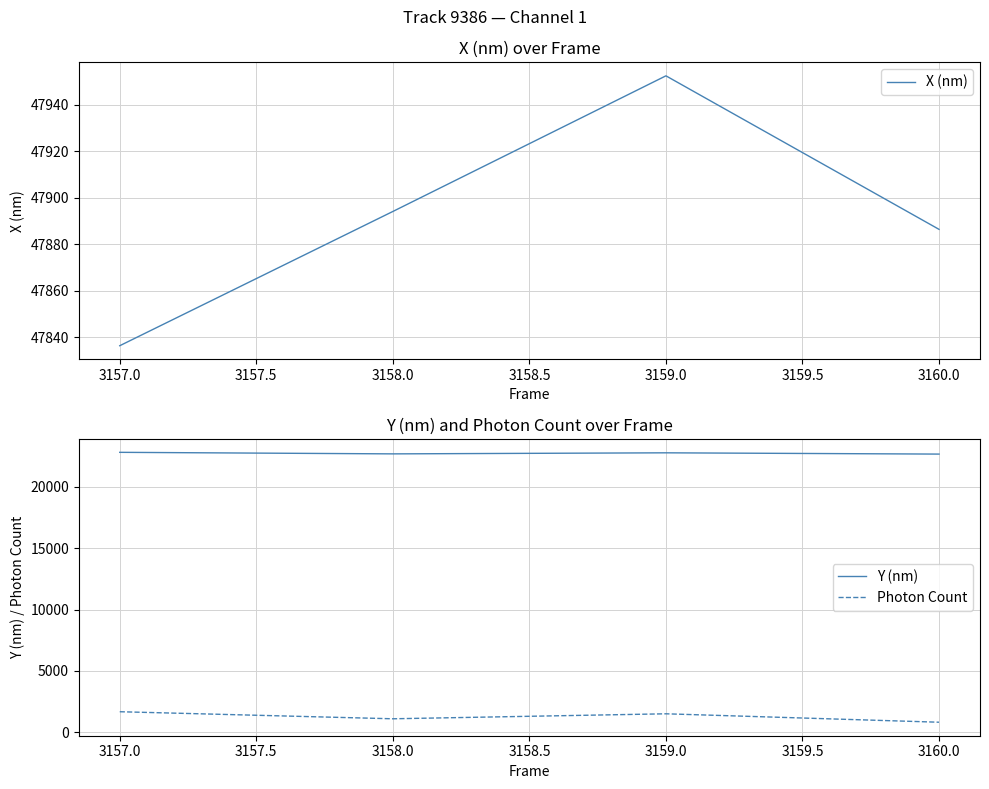

True or false: Photon Count and Y (nm) intersect in this chart.

False